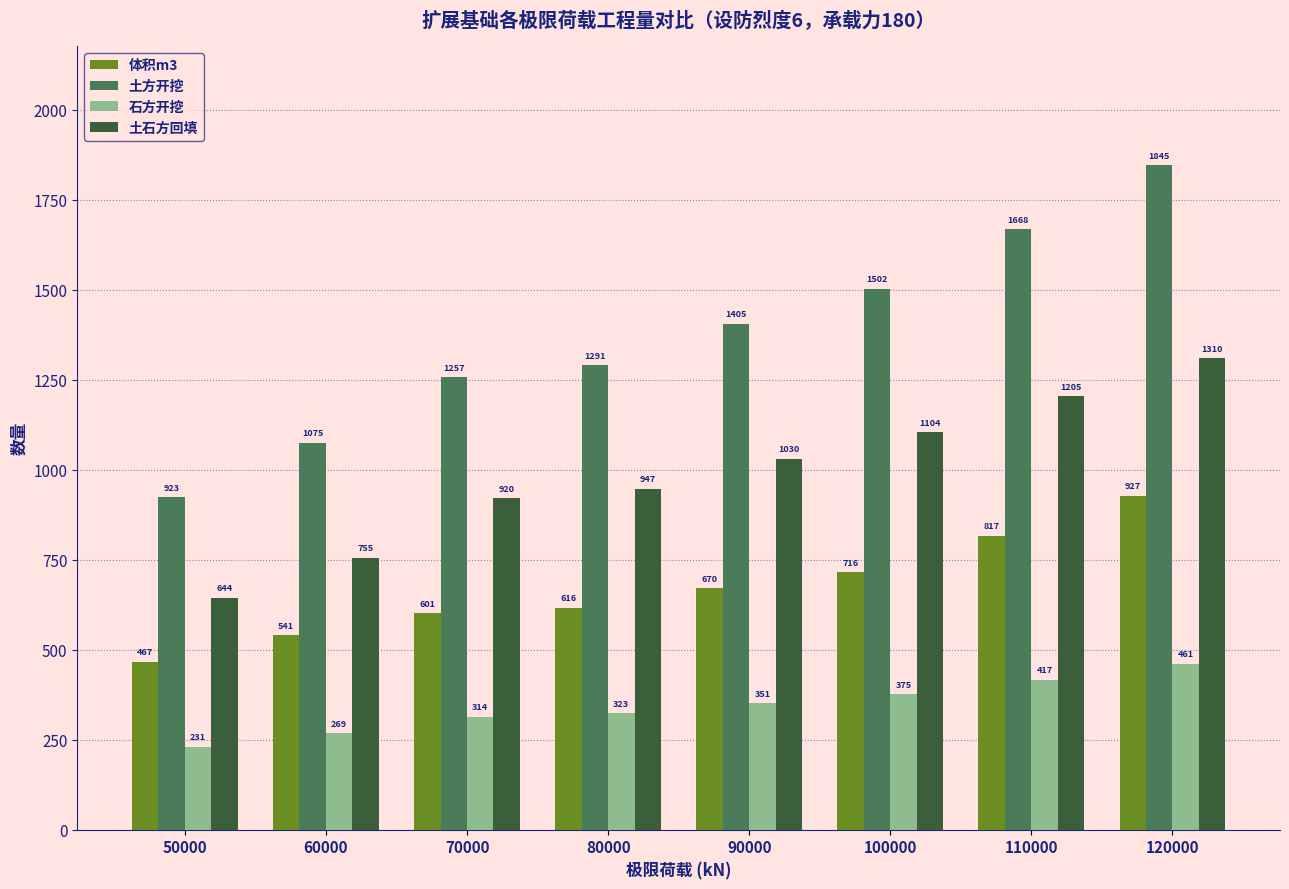

The 土方开挖 series shows 1290.8 at 80000. True or false?

True